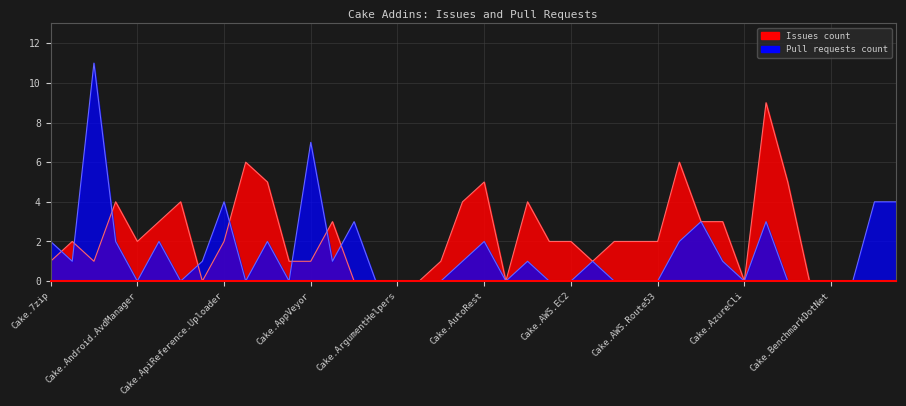

Is the value of Issues count at Cake.Args greater than the value of Pull requests count at Cake.BitDiffer?

No